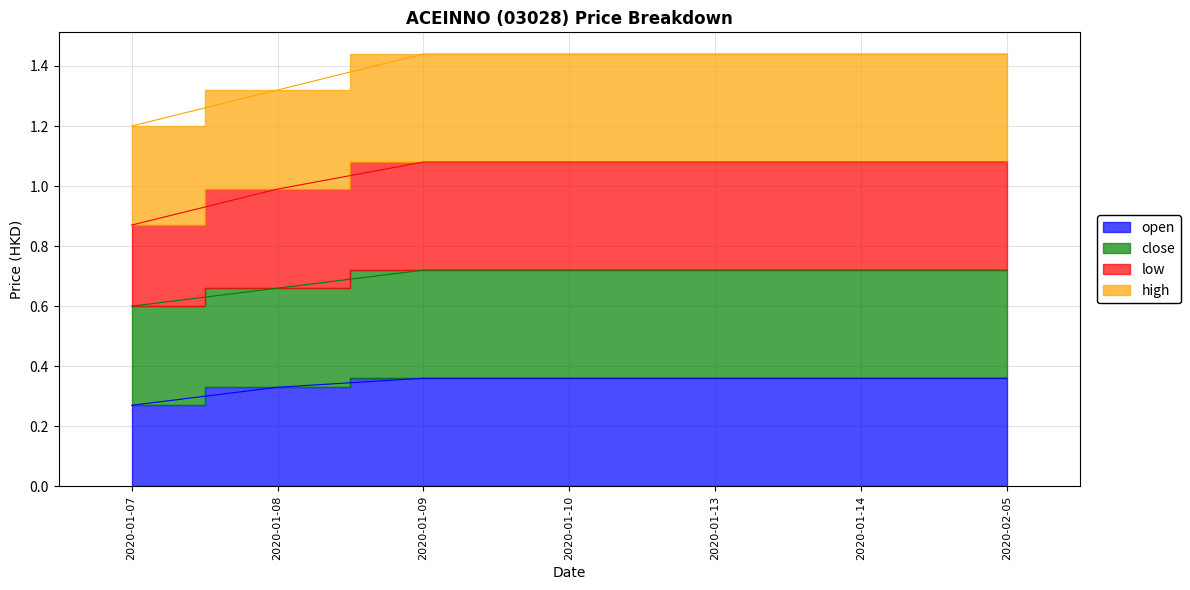

What is the difference between the maximum and second lowest values in the low series?

0.1